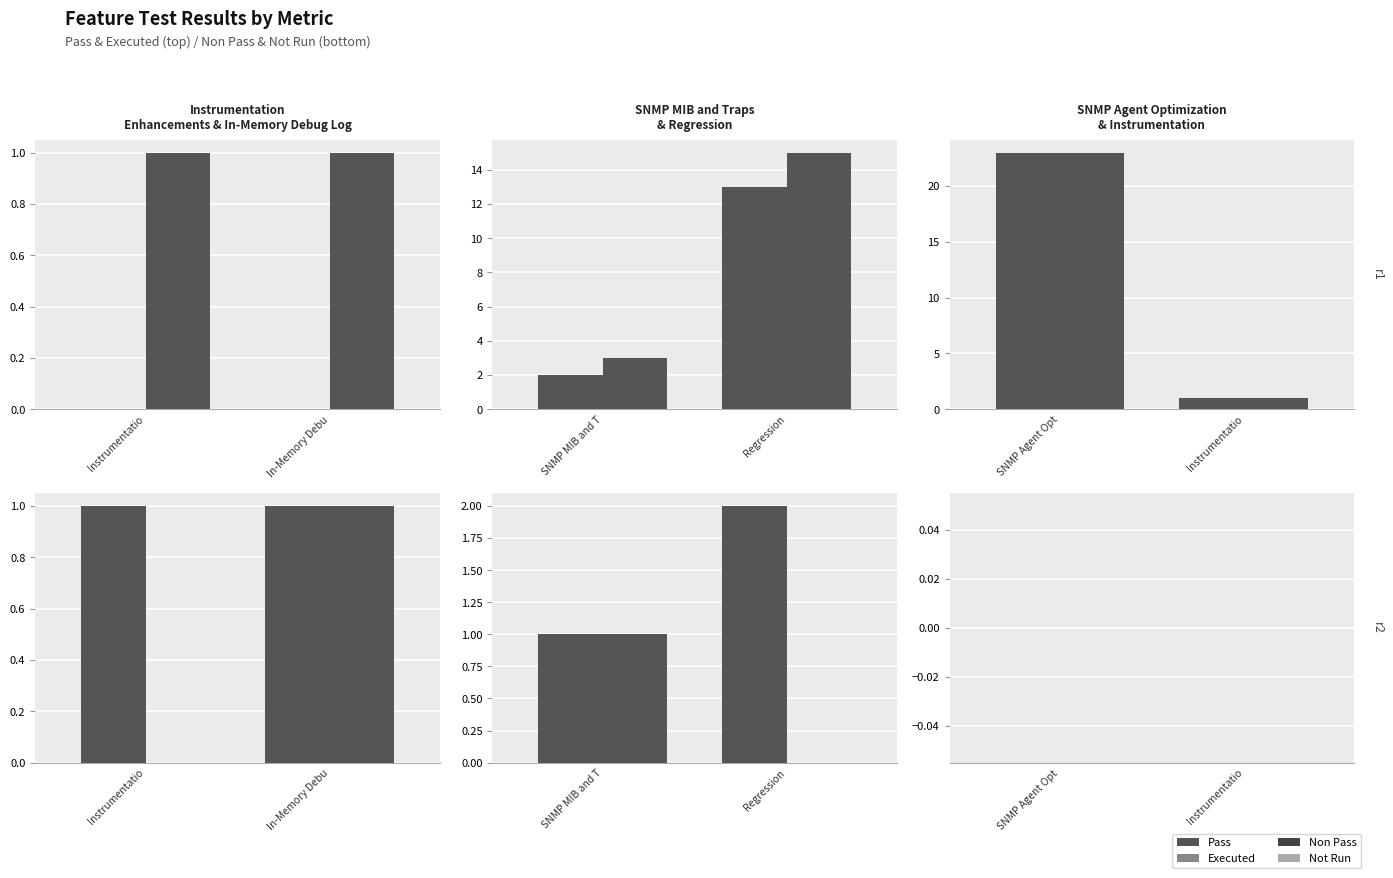

At which category does the chart reach its minimum across all series?

Instrumentation Enhancements